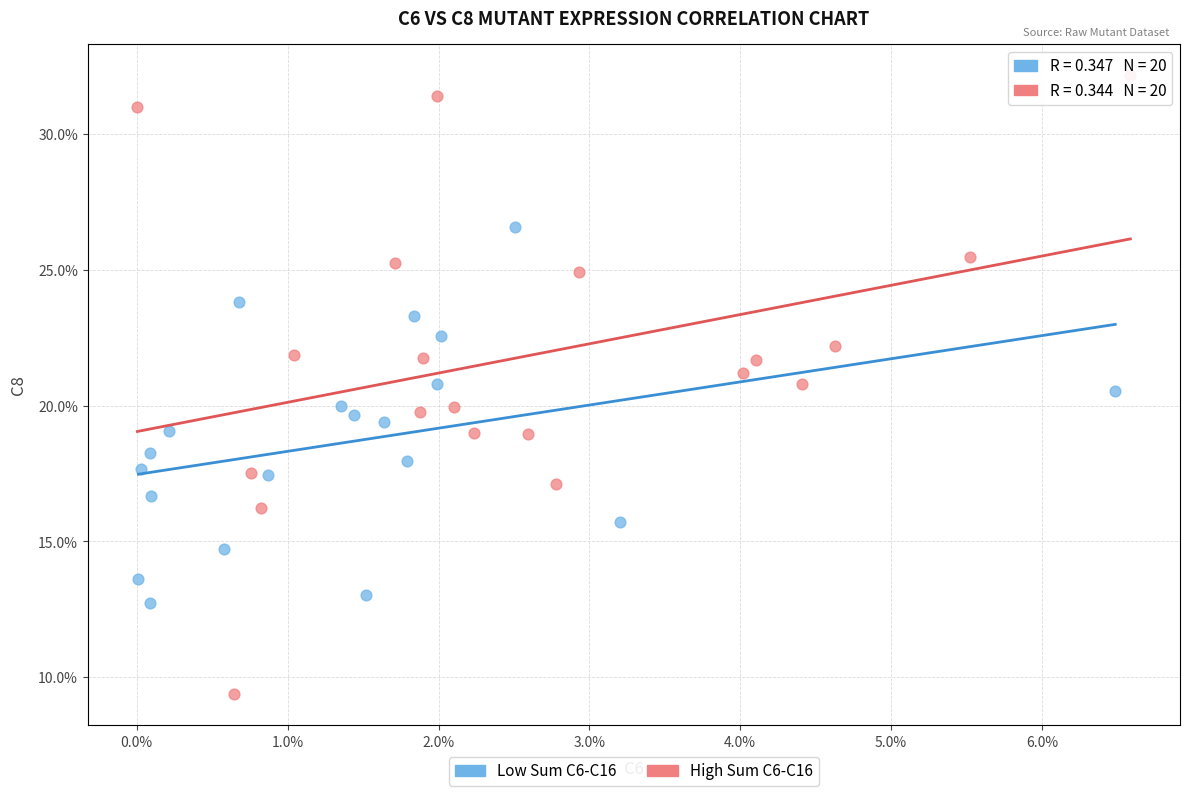

Which series reaches the maximum Y coordinate?

High Sum C6-C16